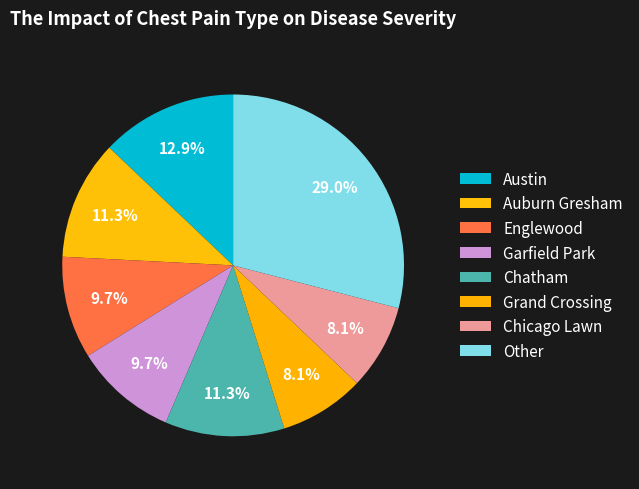

Count the number of slices in the pie.

8